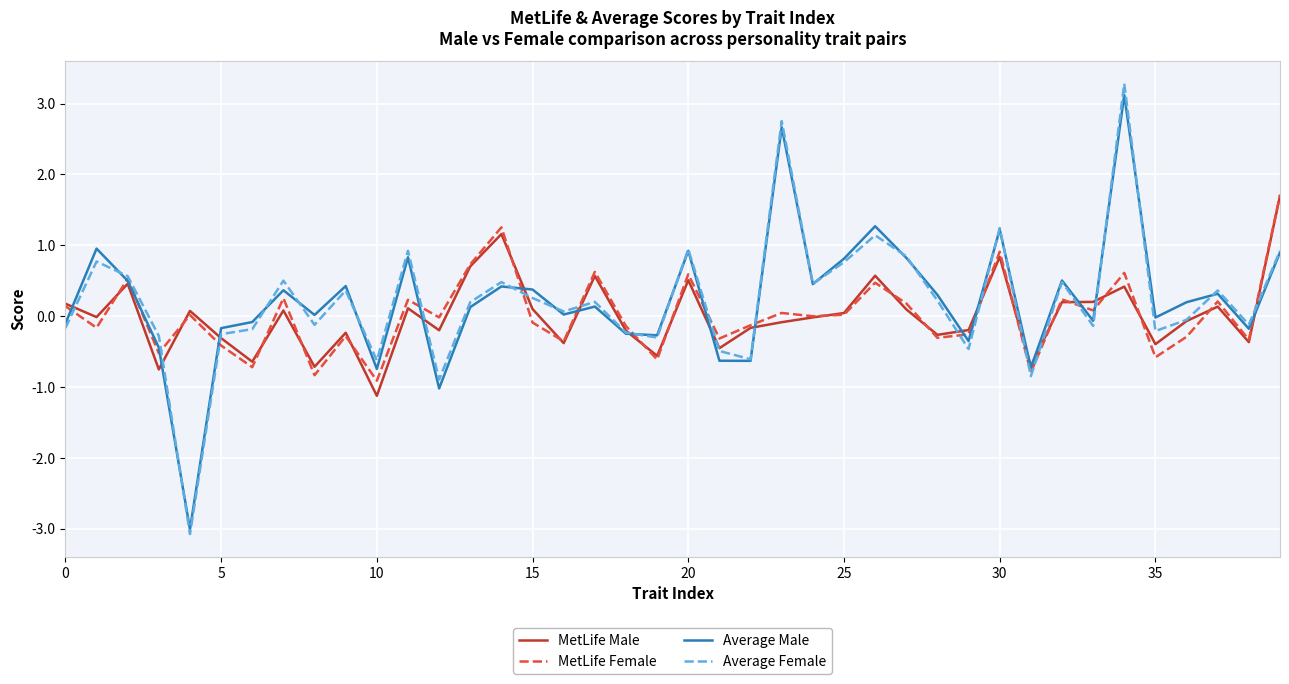

What is the lowest value of the MetLife Female series?

-0.9